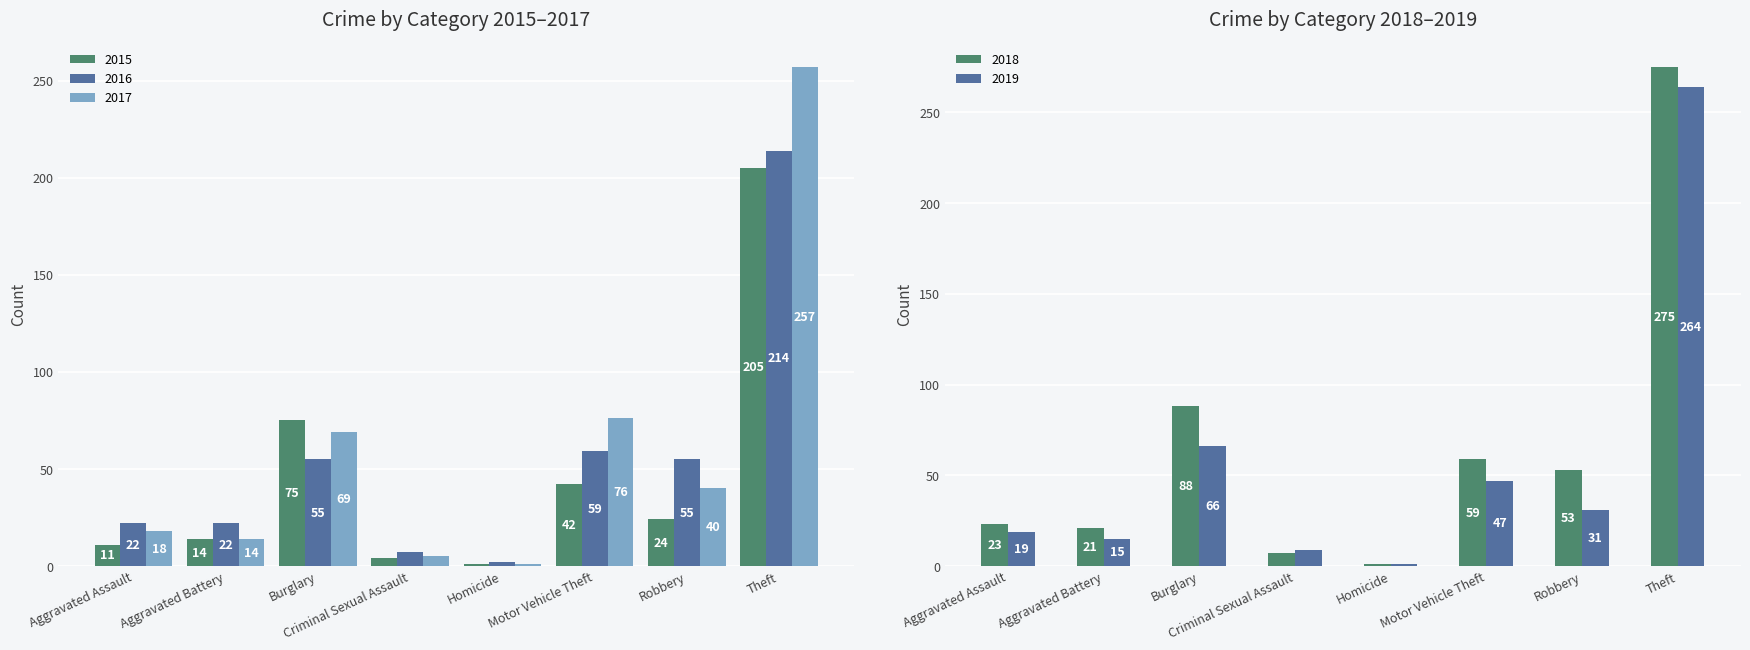

True or false: 2018 has a value of 21 at Aggravated Battery.

True